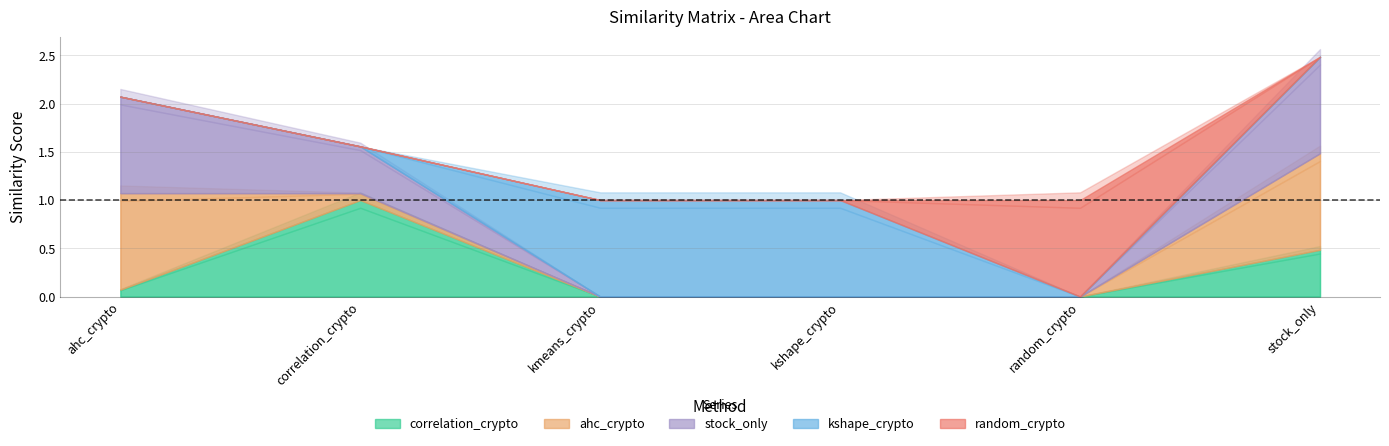

At which label does random_crypto reach its minimum?

ahc_crypto